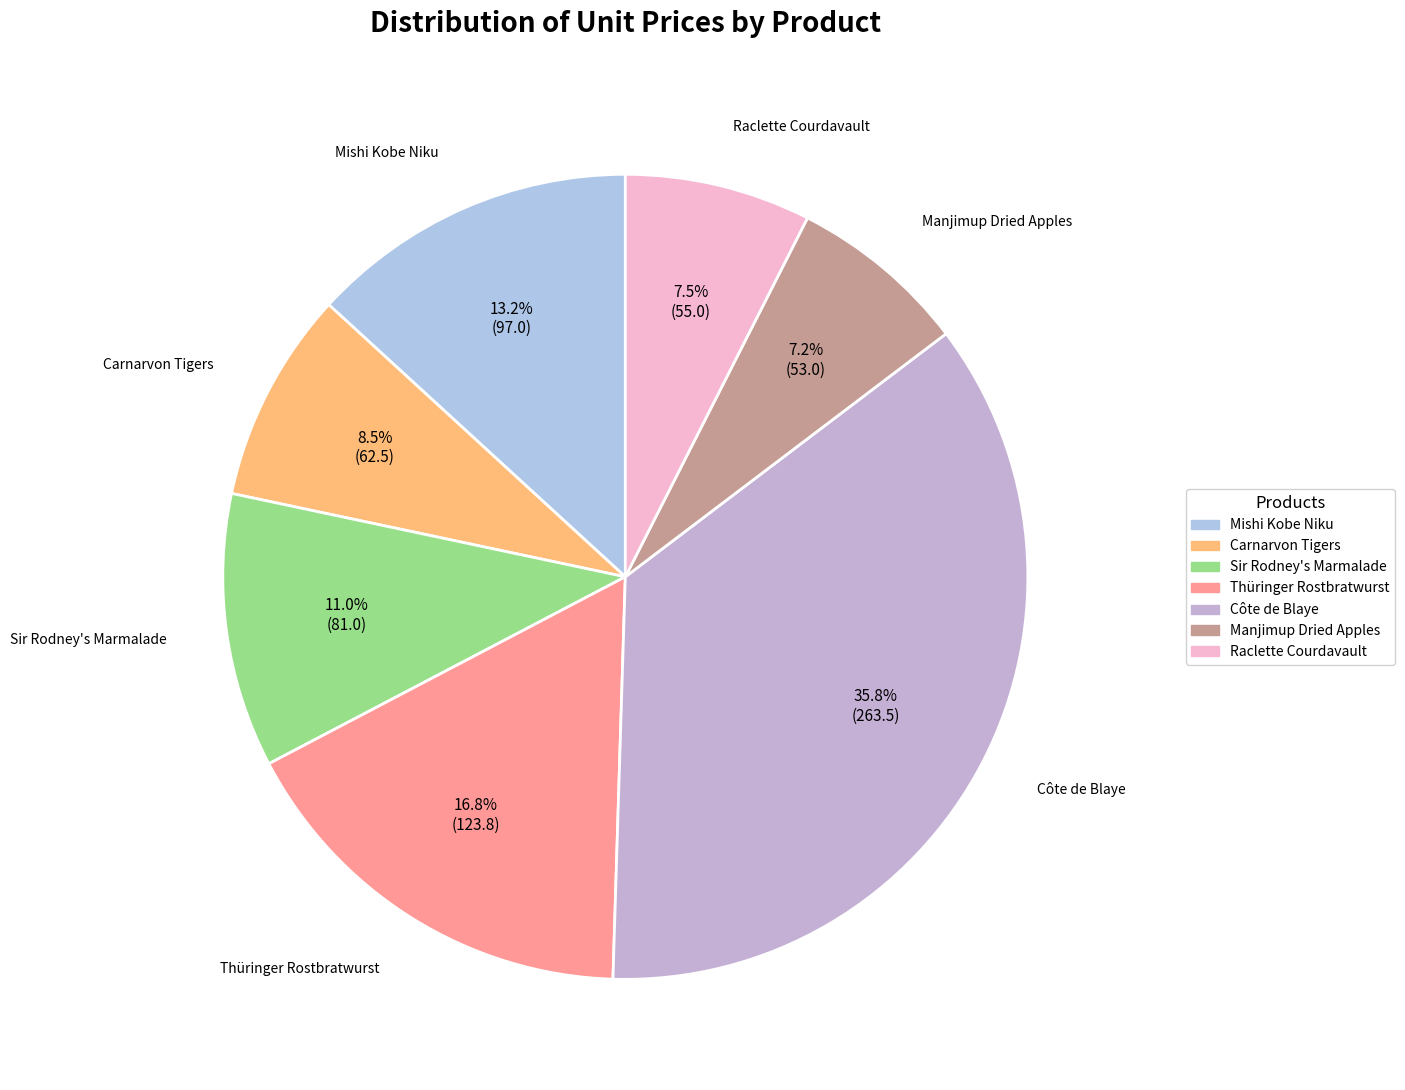

To the nearest percent, what is the difference between the largest and smallest slice percentages?

29%